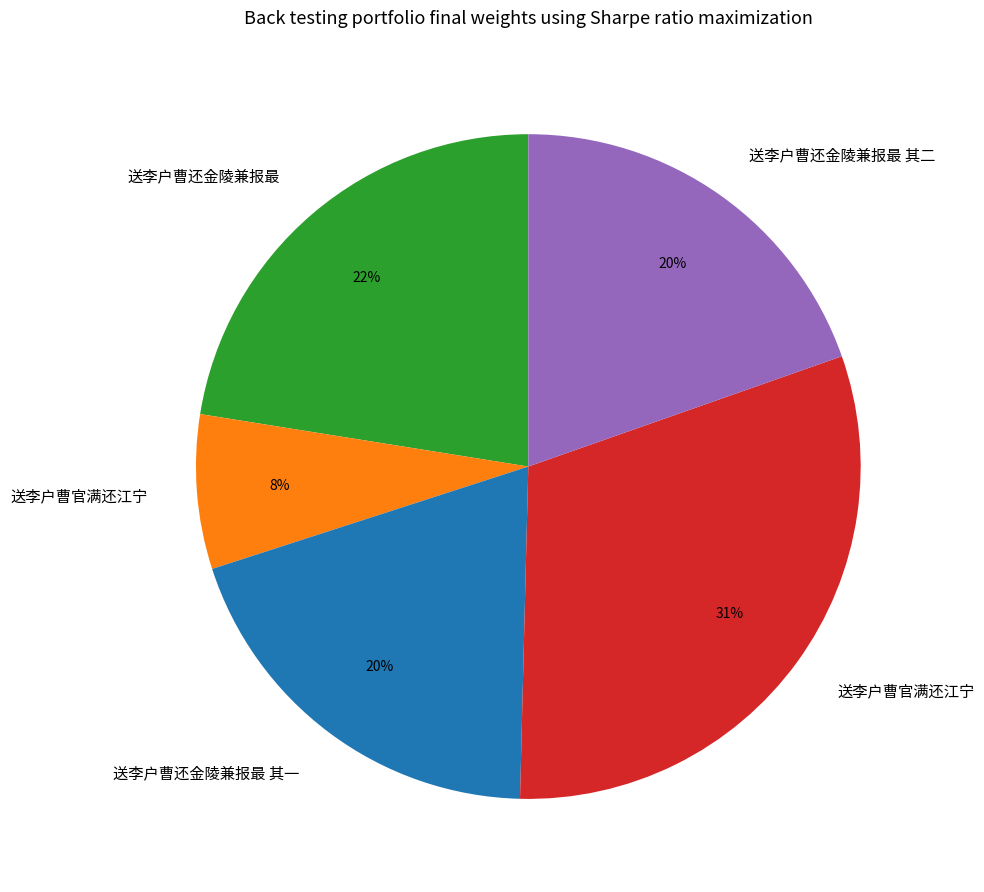

To the nearest percent, what is the average slice percentage?

20%